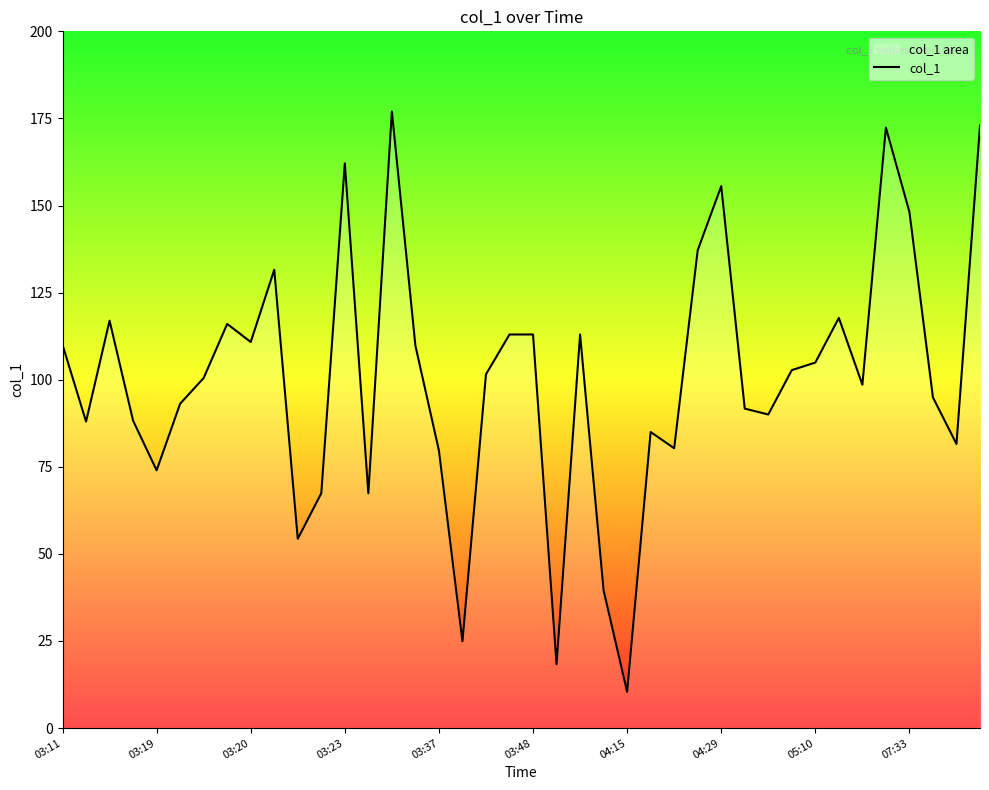

Which has a higher value, 04:29 or 03:37?

04:29